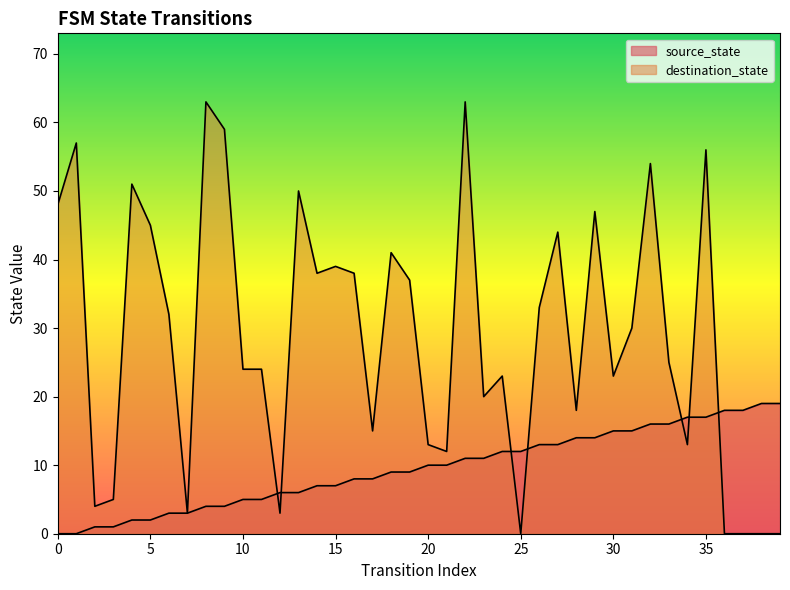

At which label does source_state first exceed 10?

22